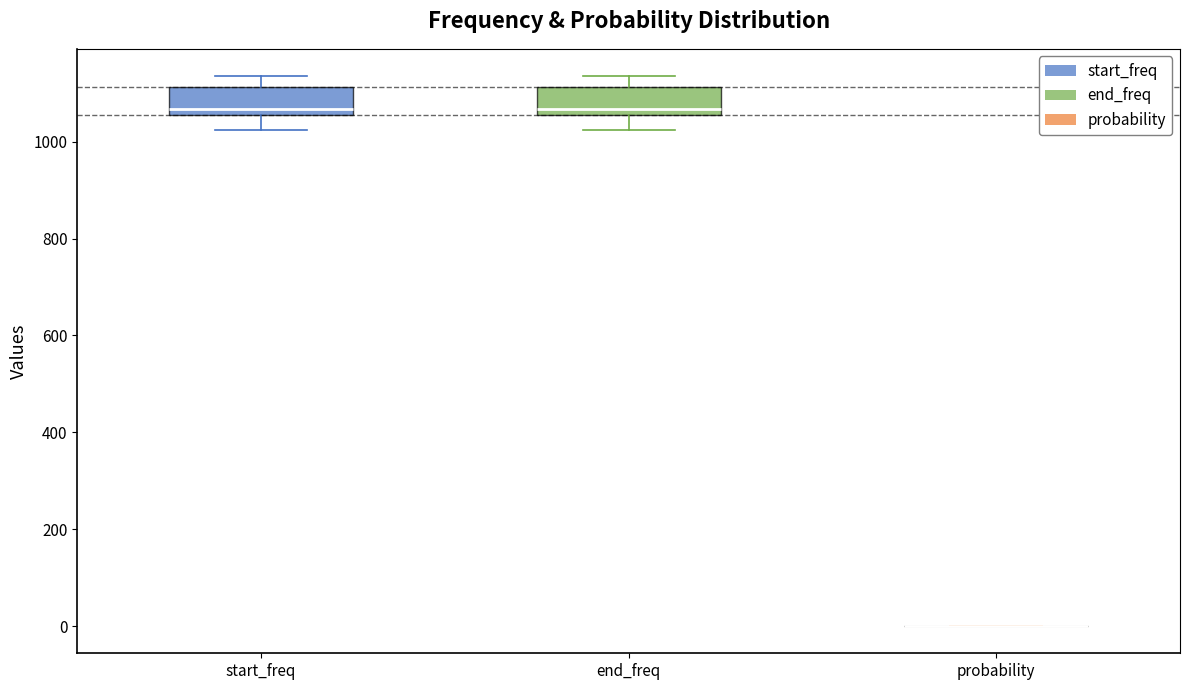

Reading left to right, read every box against the y-axis: the position of its median line, the range the box covers, and the ends of its whiskers. The values are not printed on the chart, so give them approximately, as read against the axis.

start_freq: median 1060 (just above the box's lower edge), box 1060 to 1120, whiskers 1020 to 1140
end_freq: median 1060 (just above the box's lower edge), box 1060 to 1120, whiskers 1020 to 1140
probability: box collapsed to a line at 0, whiskers 0 to 0